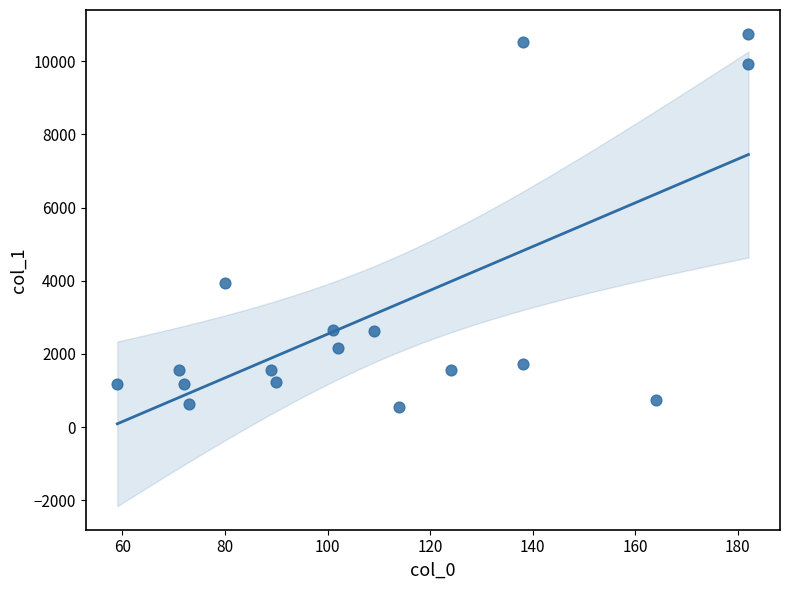

What Y value in the scatter plot is closest to 5650?

3936.1